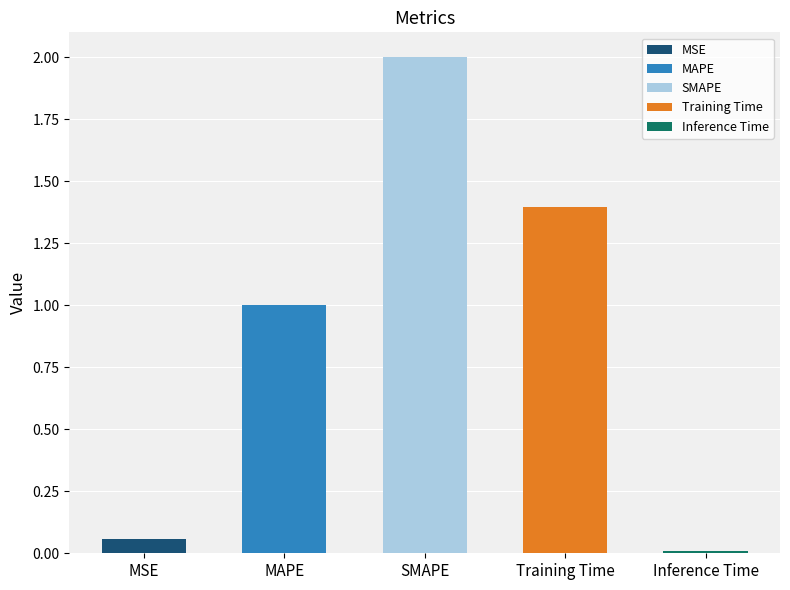

The chart shows a value of 2.0 at SMAPE. True or false?

True